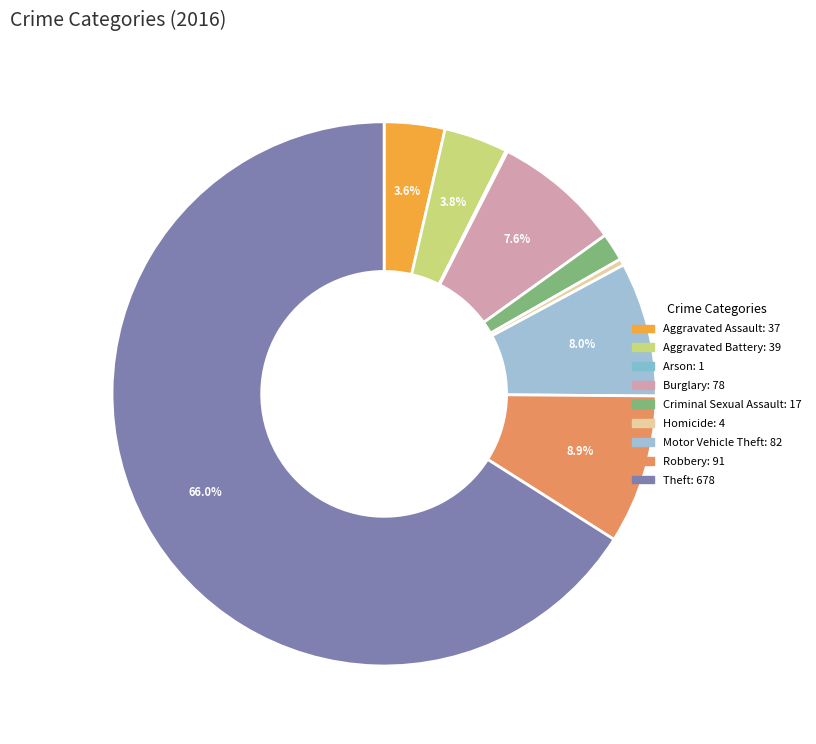

To the nearest percent, what is the difference between the largest and smallest slice percentages?

66%